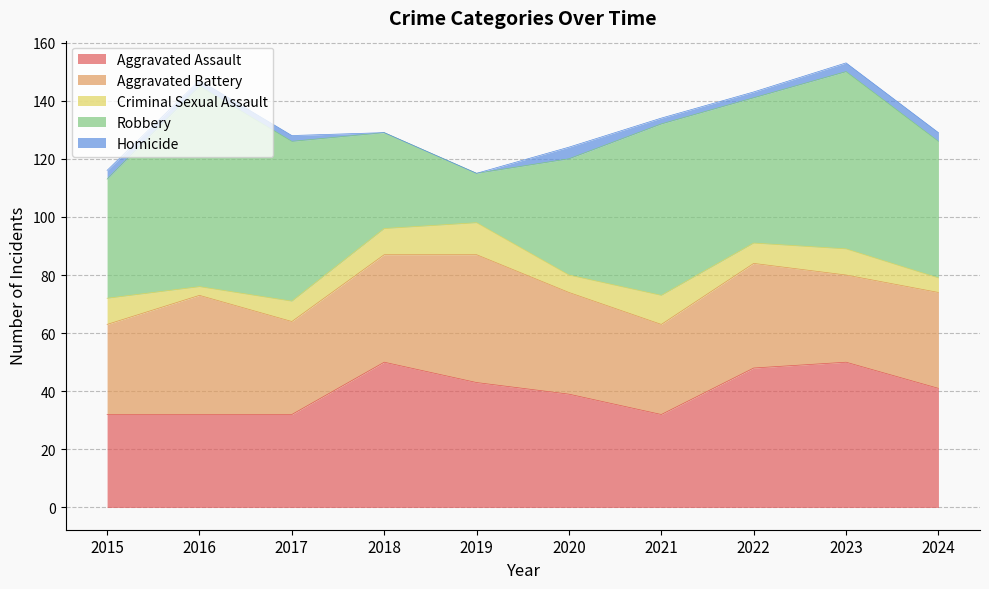

Between 2019 and 2024, which is larger?

2019